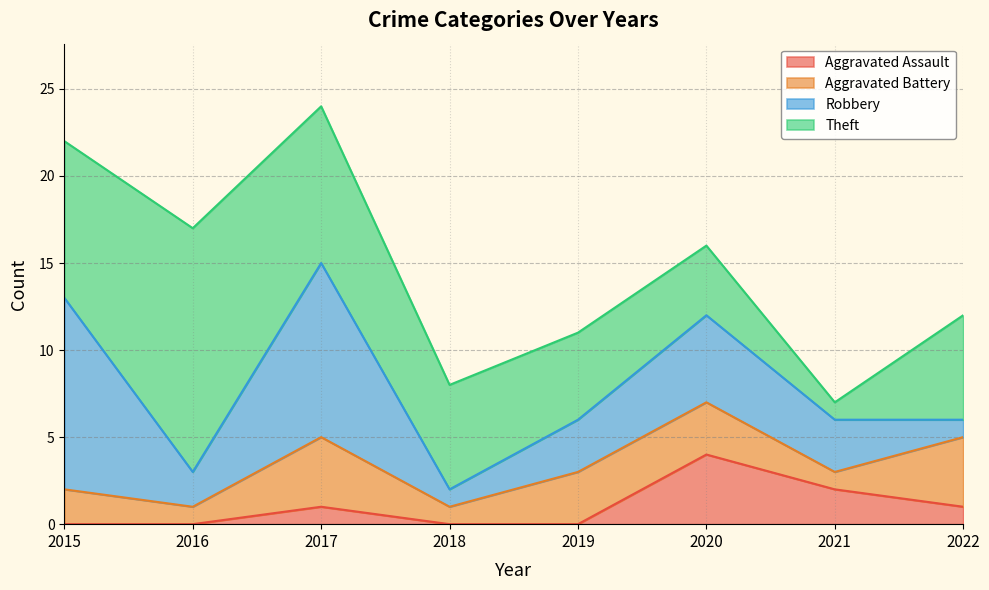

True or false: Aggravated Battery and Total intersect in this chart.

False